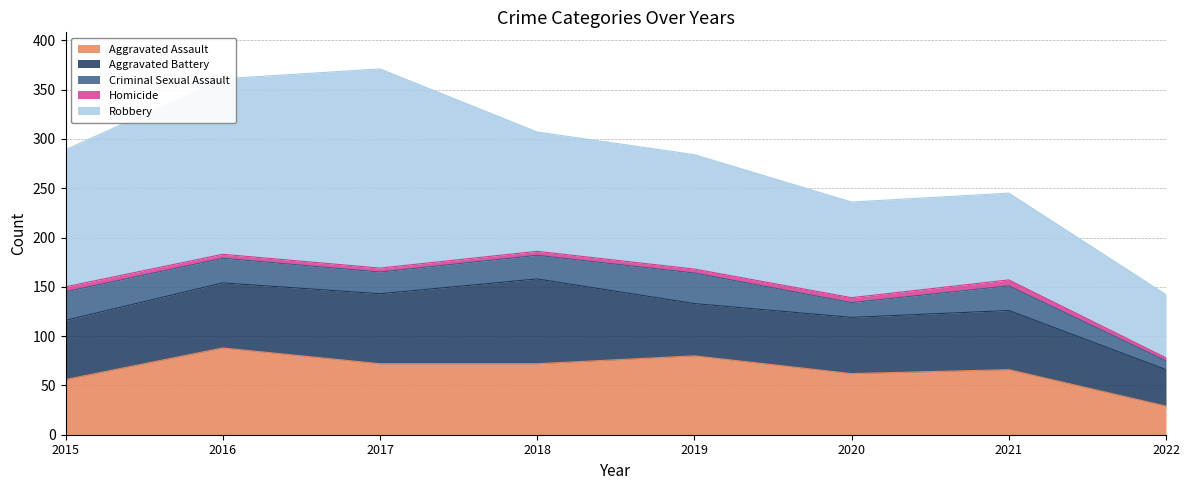

What is the sum of the Criminal Sexual Assault values at 2021 and 2022?

34